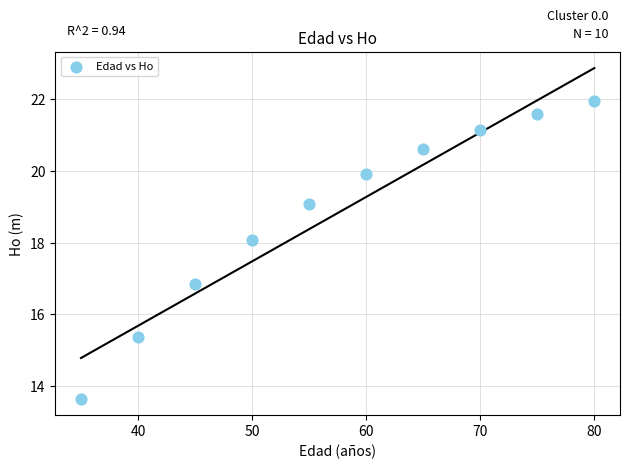

What is the average Y value?

18.8